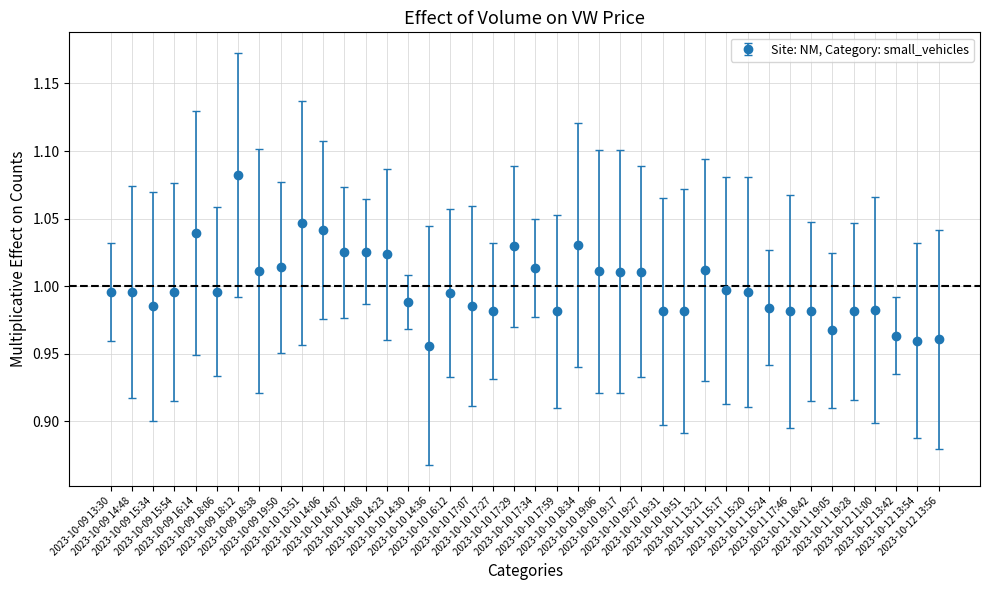

What is the sum of all values?

40.0